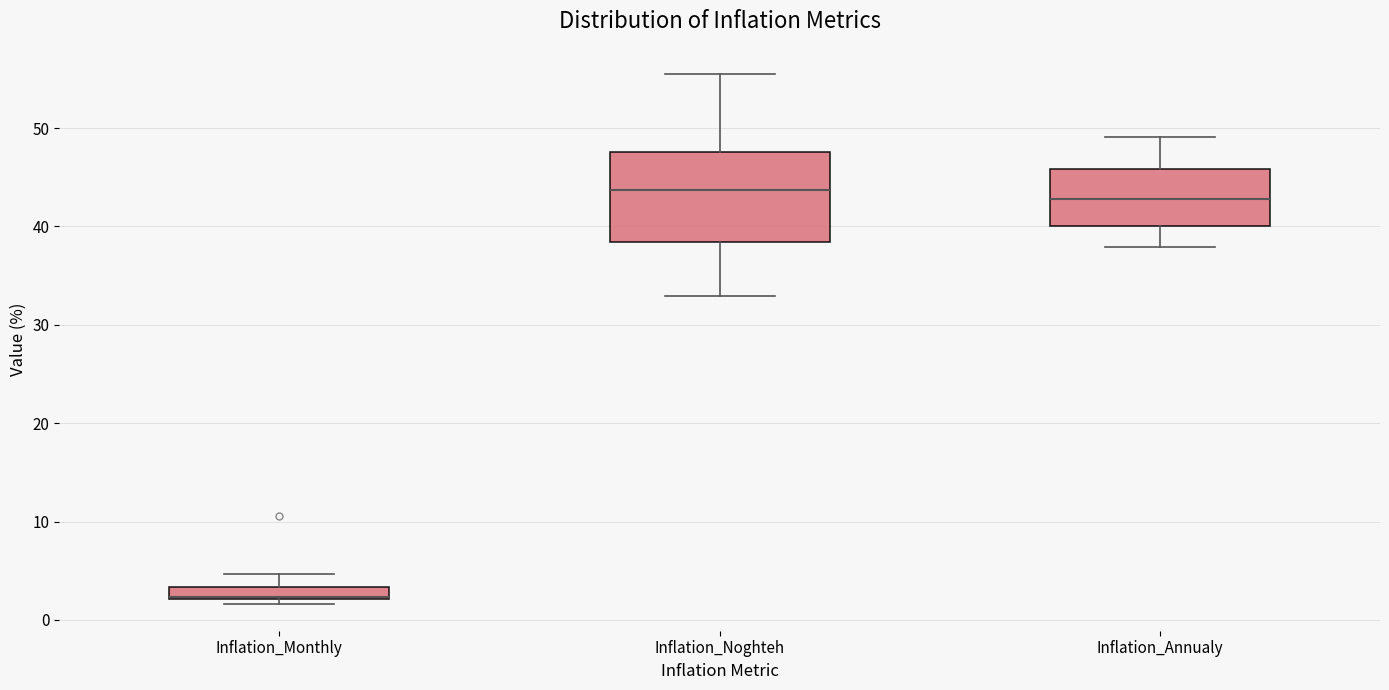

Comparing the boxes themselves (not the whiskers), which one is the tallest?

Inflation_Noghteh